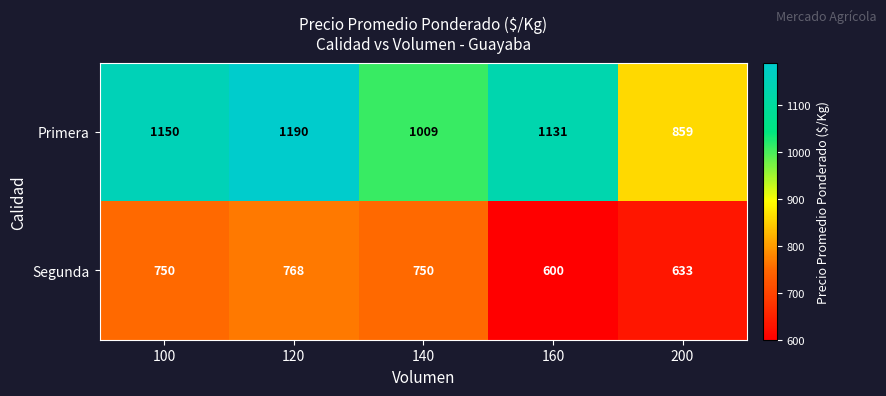

Rank the series at 100 from lowest to highest value.

Segunda, Primera